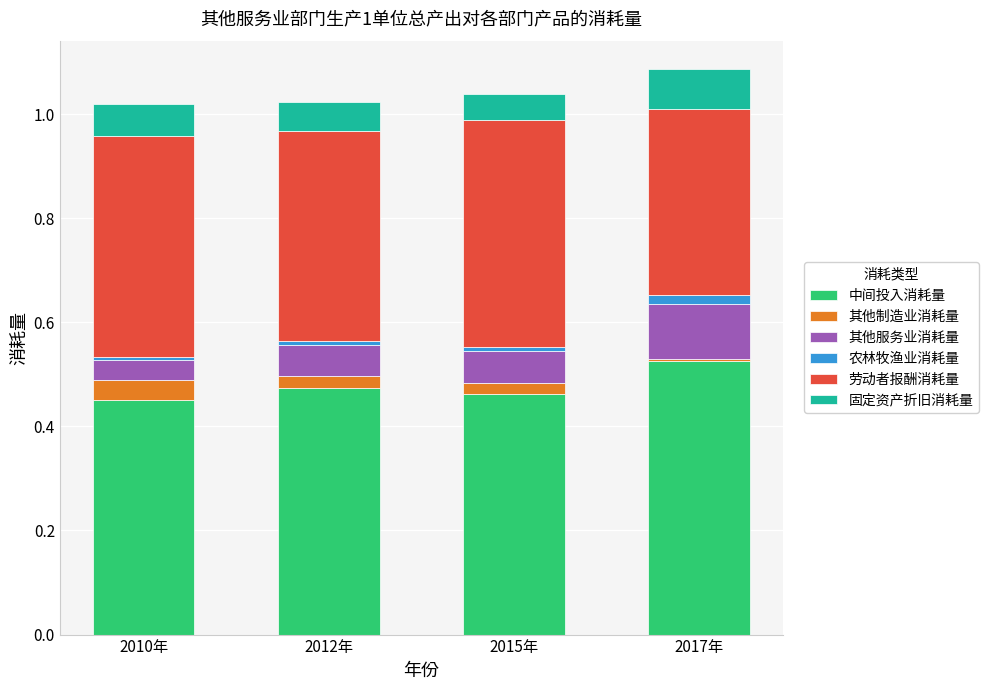

At which category is the sum across all series the highest?

2017年